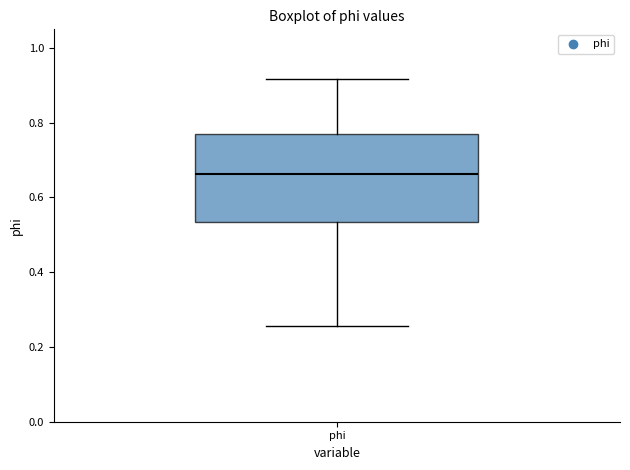

Read this box plot against the y-axis: the position of the median line, the range covered by the box, and the ends of both whiskers. The values are not printed on the chart, so give them approximately, as read against the axis.

median 0.66, box 0.54 to 0.76, whiskers 0.26 to 0.92